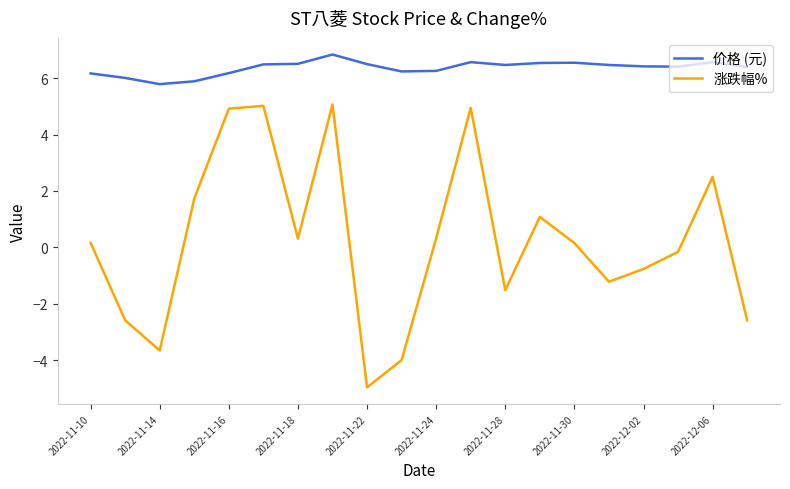

Is this an area chart (filled region under the line)?

No